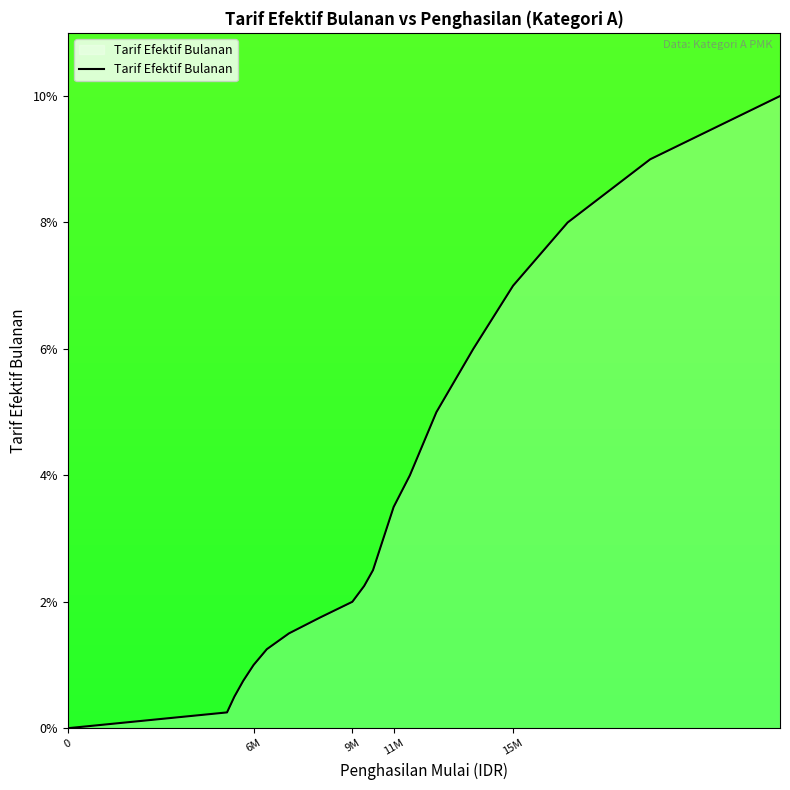

Does the chart have visible grid lines?

No